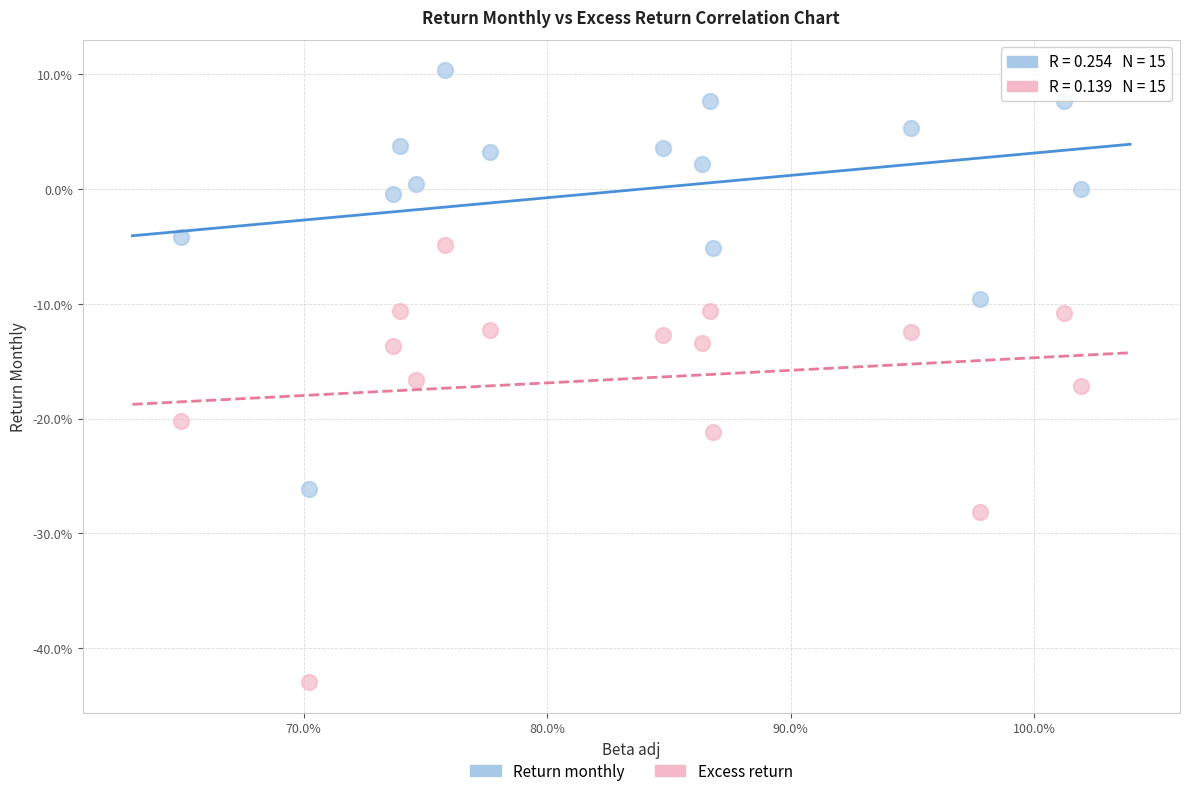

What are all the series names shown in the legend?

Return monthly, Excess return